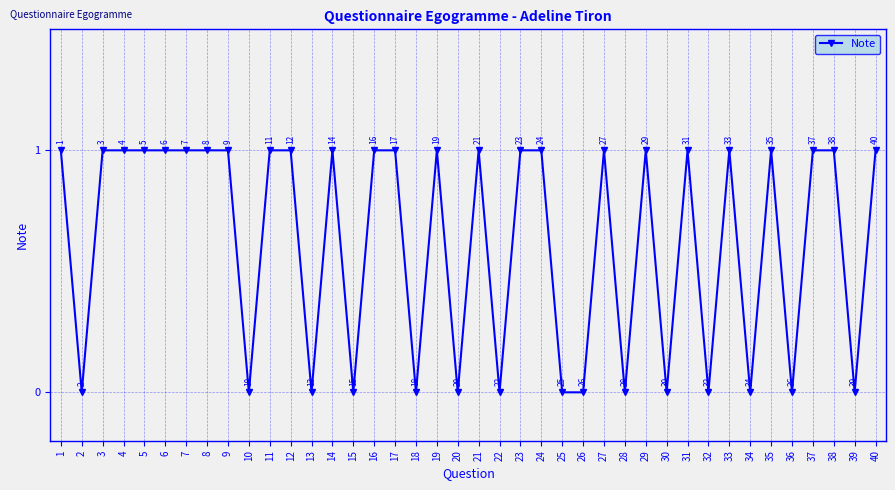

What is the value of the 35th point from the left?

1